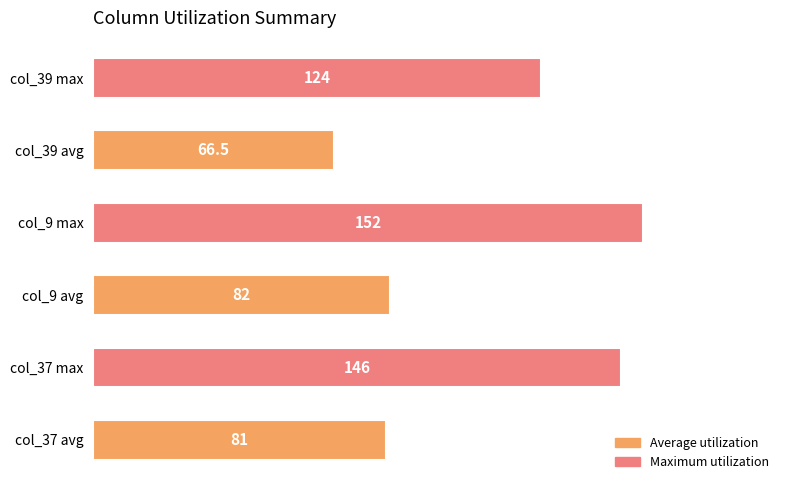

What is the smallest value displayed?

66.5